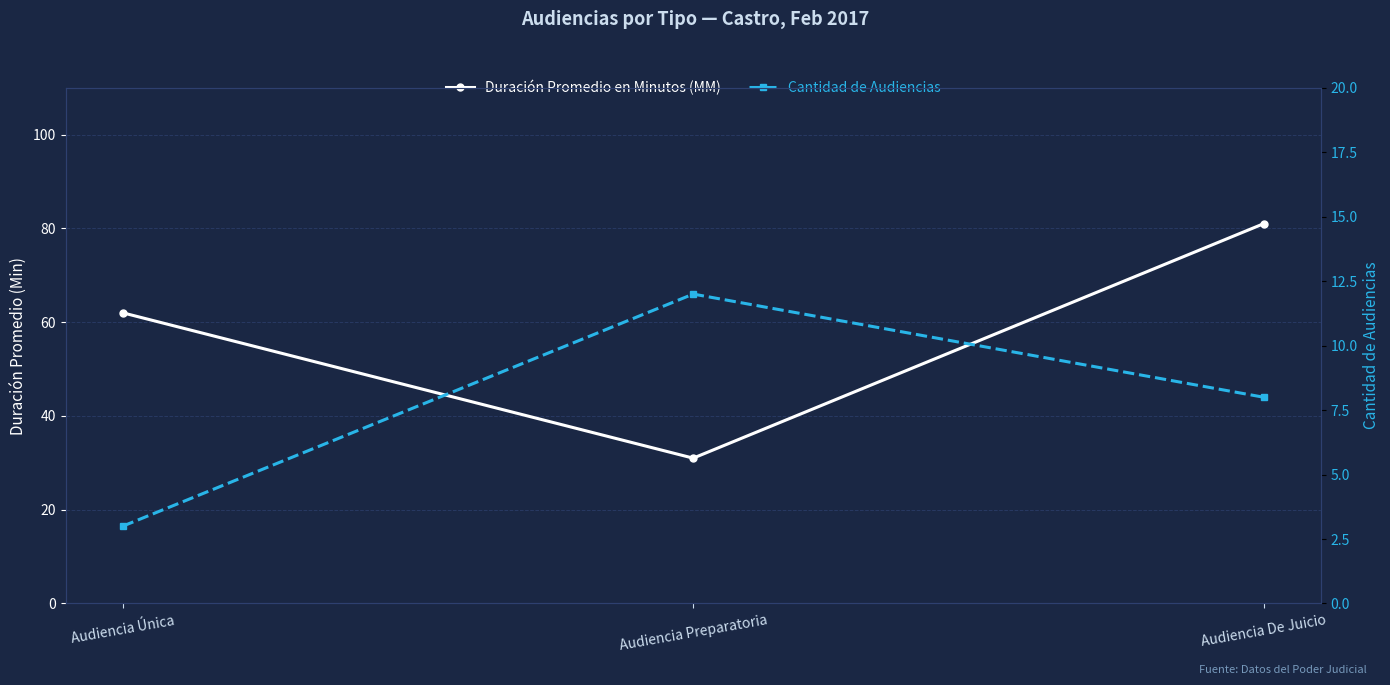

List the series in order of their peak value, highest first.

Duración Promedio en Minutos (MM), Cantidad de Audiencias